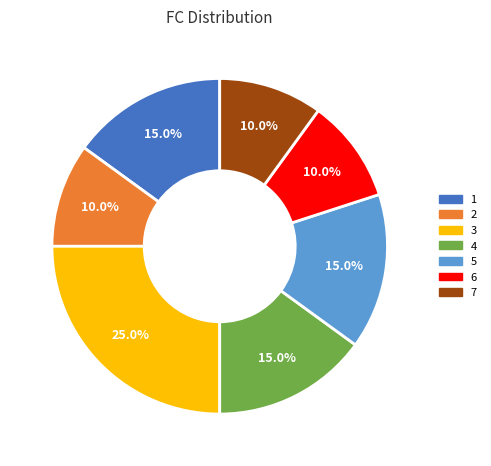

What is the largest slice in the pie chart?

3